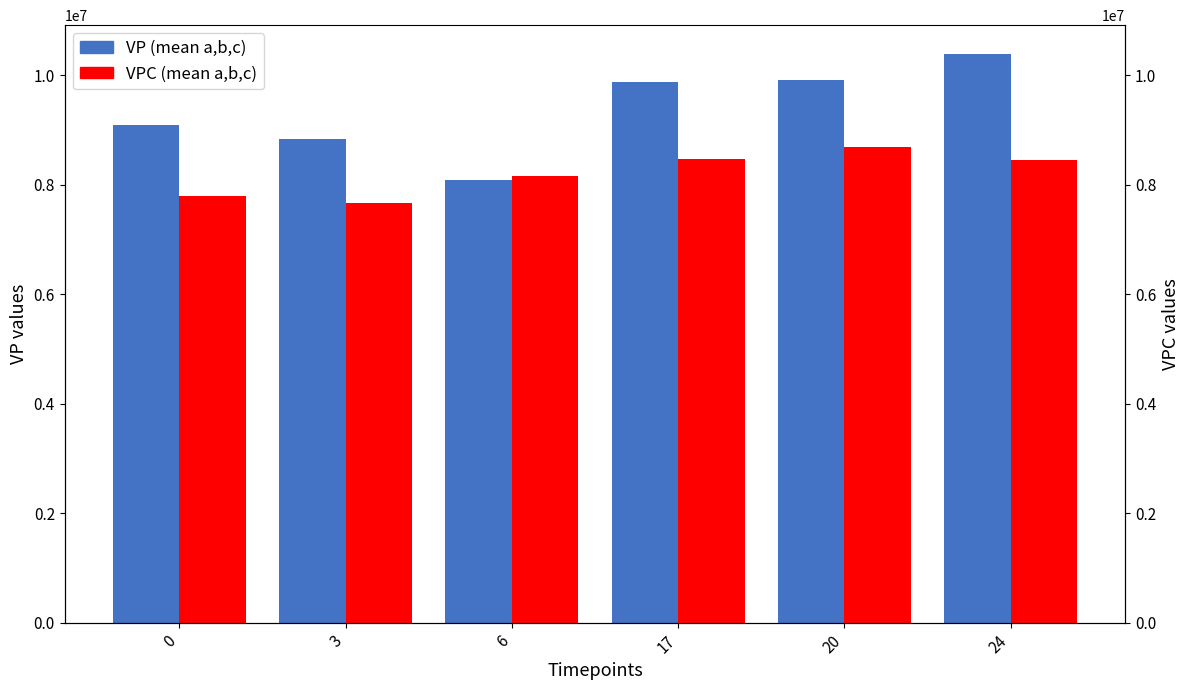

True or false: VPC (mean a,b,c) has a value of 11687491.8 at 17.

False